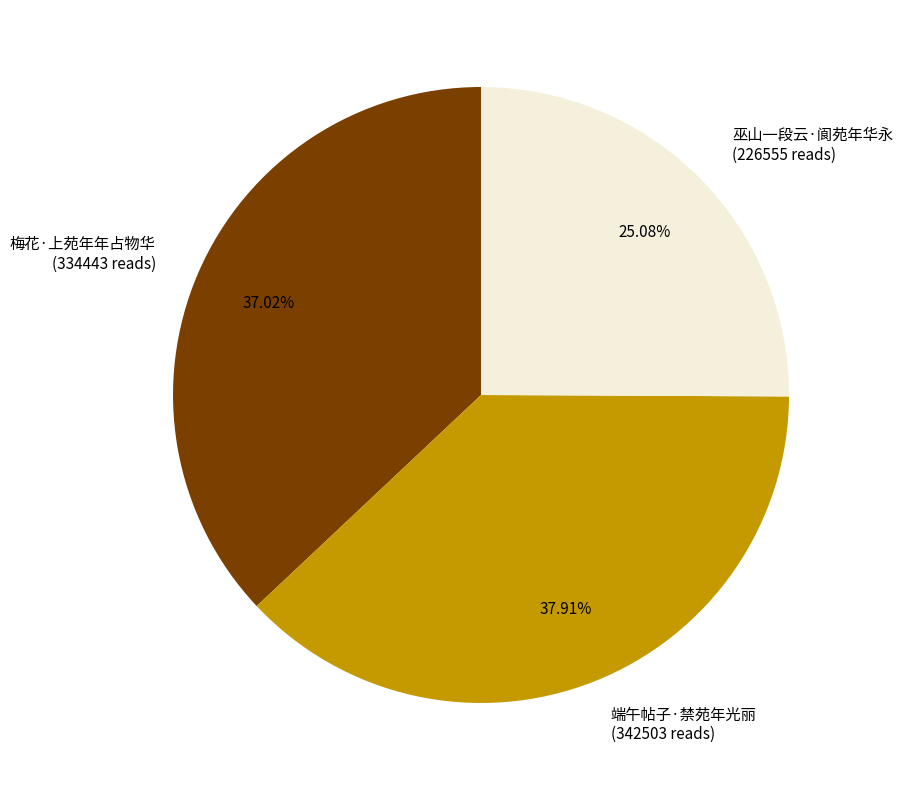

What is the ratio of the value at 巫山一段云·阆苑年华永 to the value at 梅花·上苑年年占物华?

0.7